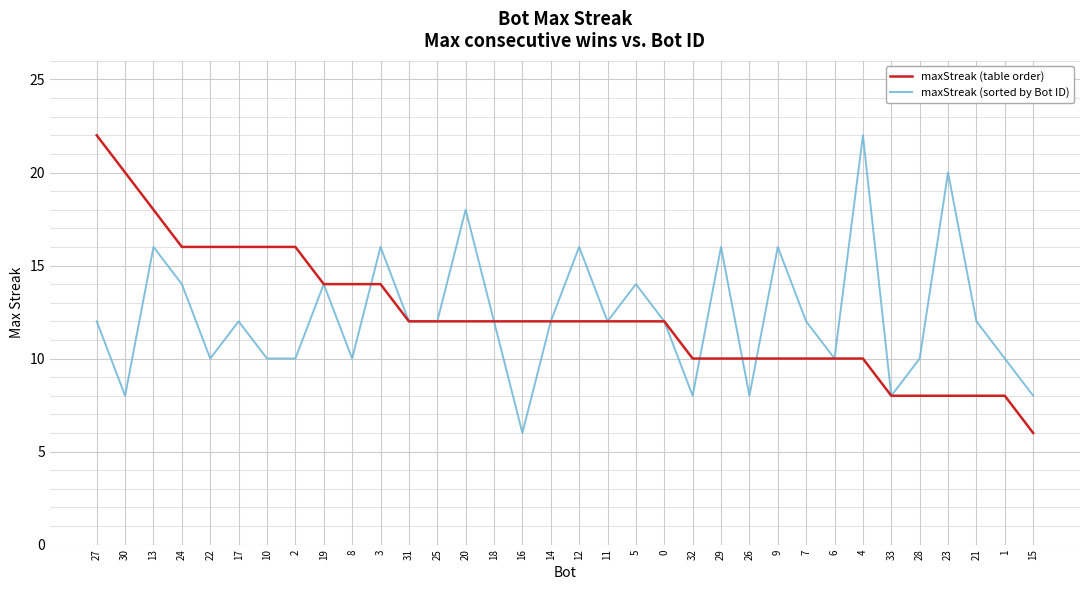

What is the difference between the second highest and second lowest values in the maxStreak (sorted by Bot ID) series?

12